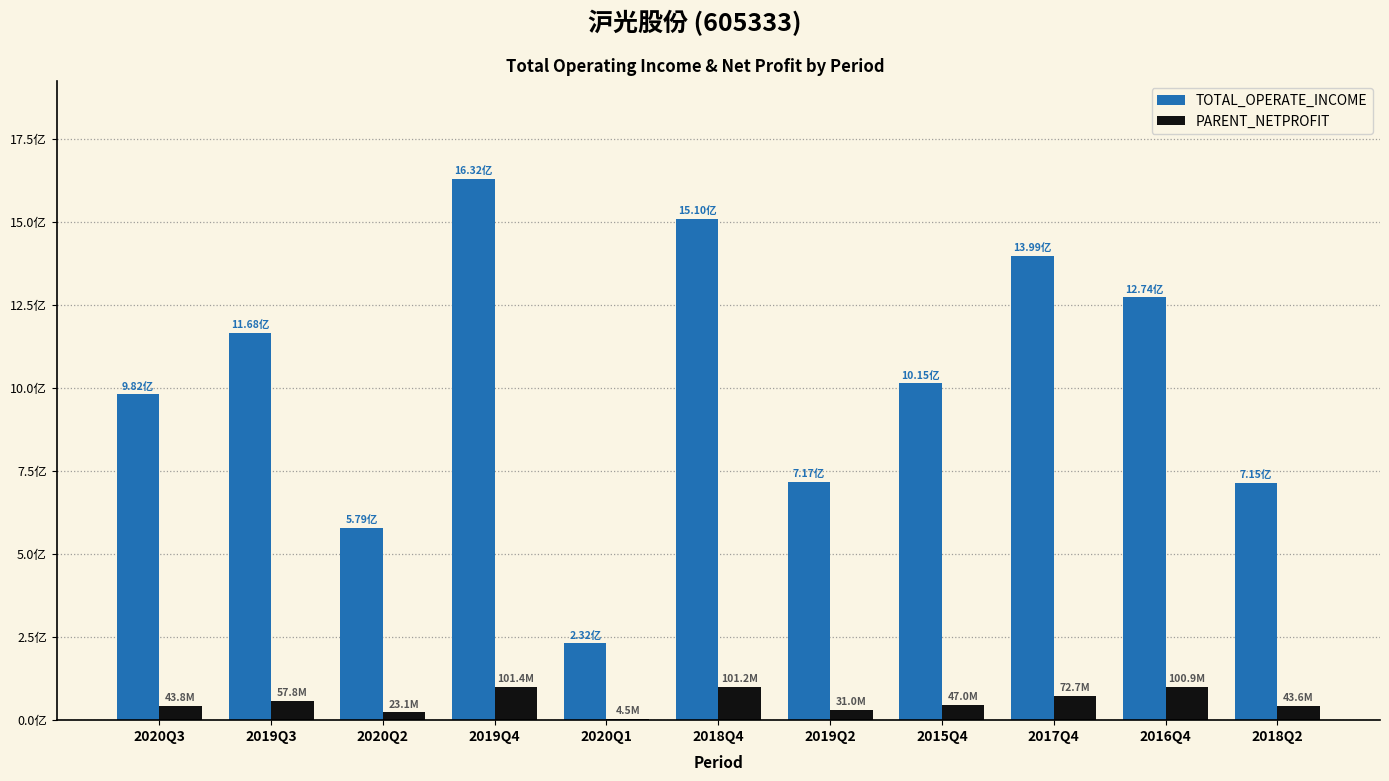

Are the bars grouped side by side (vs. stacked)?

Yes